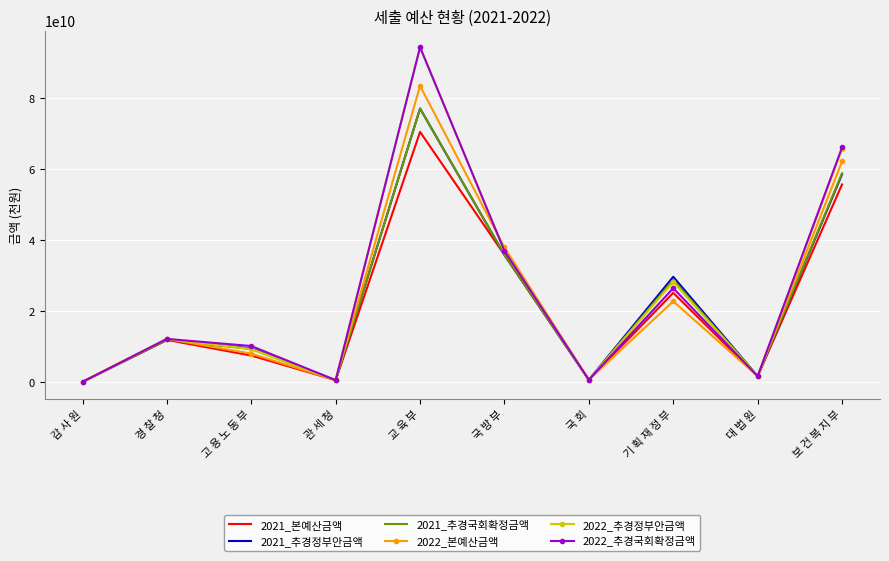

At which label does 2021_추경정부안금액 reach its peak?

교 육 부